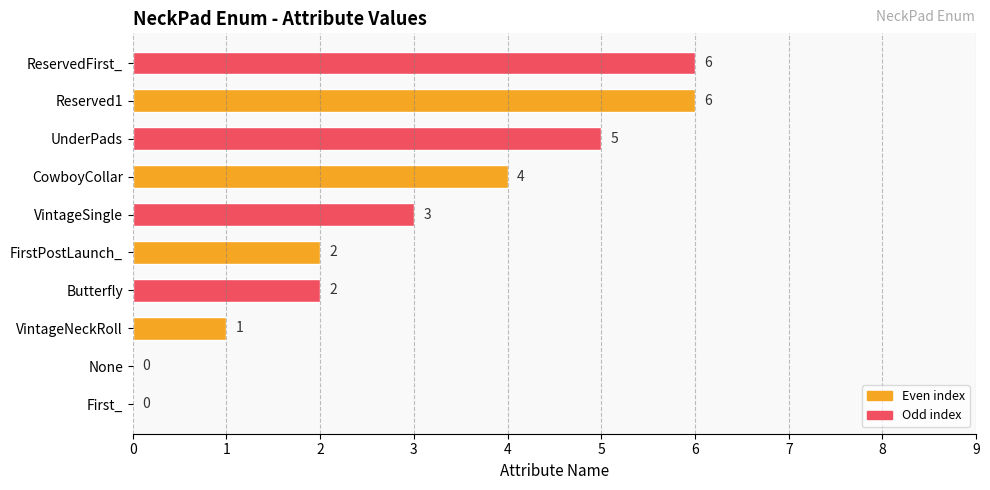

How many values are between 1 and 5?

6